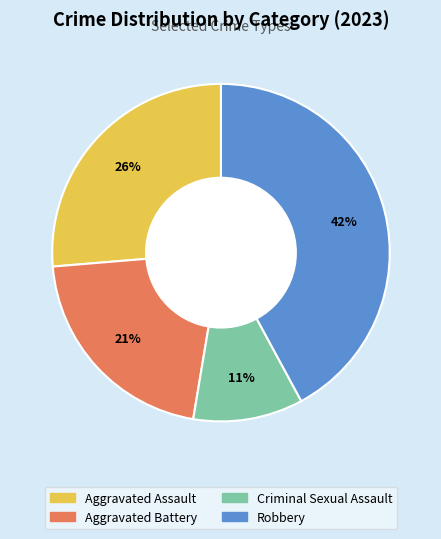

Do Criminal Sexual Assault and Aggravated Battery together represent more than half of the pie?

No